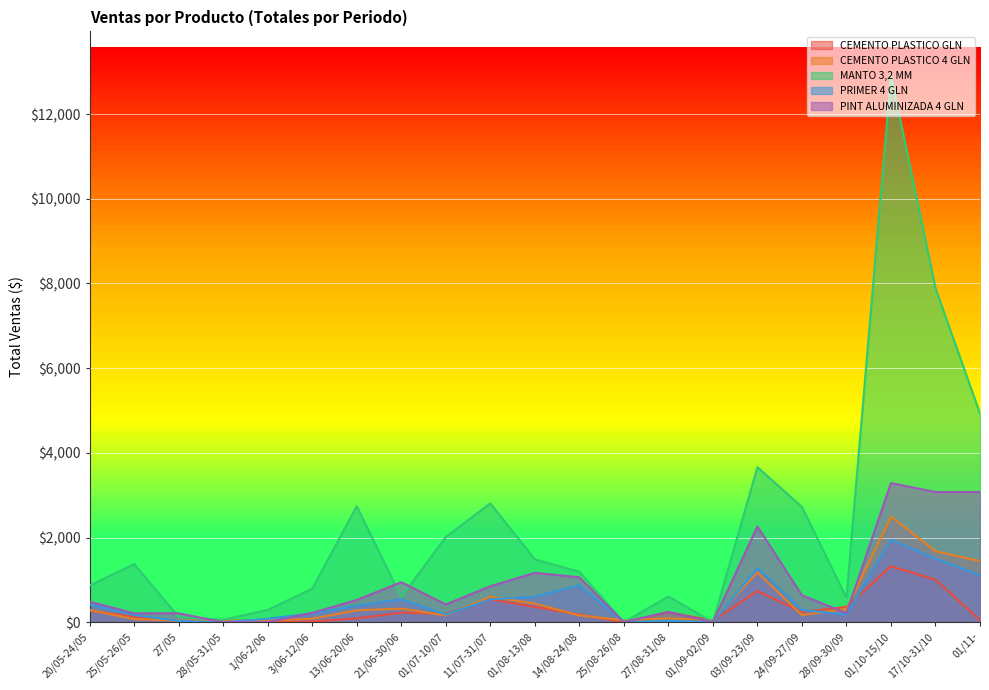

At 01/10-15/10, list the series in order from smallest to largest.

CEMENTO PLASTICO GLN, PRIMER 4 GLN, CEMENTO PLASTICO 4 GLN, PINT ALUMINIZADA 4 GLN, MANTO 3,2 MM